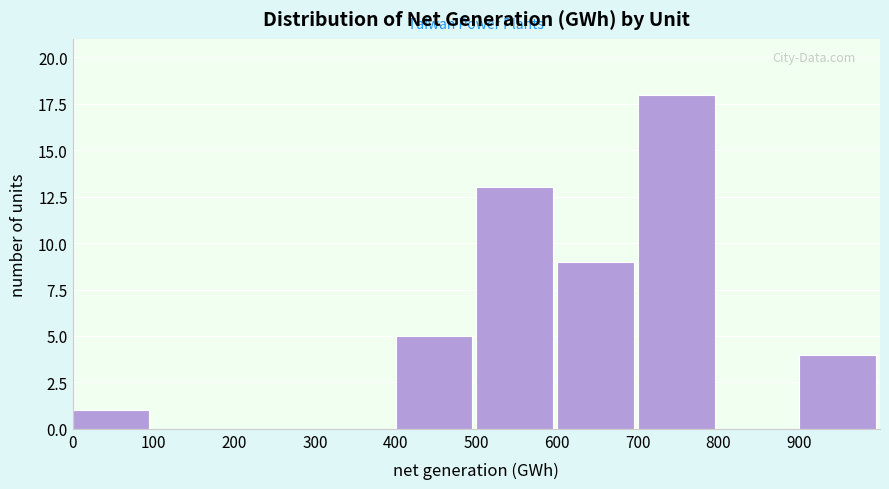

Reading left to right, transcribe this chart: for each bar, give the range it covers on the x-axis and its height. The values are not printed on the chart, so give them approximately, as read against the axis.

0 to 100: 1
100 to 200: 0
200 to 300: 0
300 to 400: 0
400 to 500: 5
500 to 600: 13
600 to 700: 9
700 to 800: 18
800 to 900: 0
900 to 1000: 4